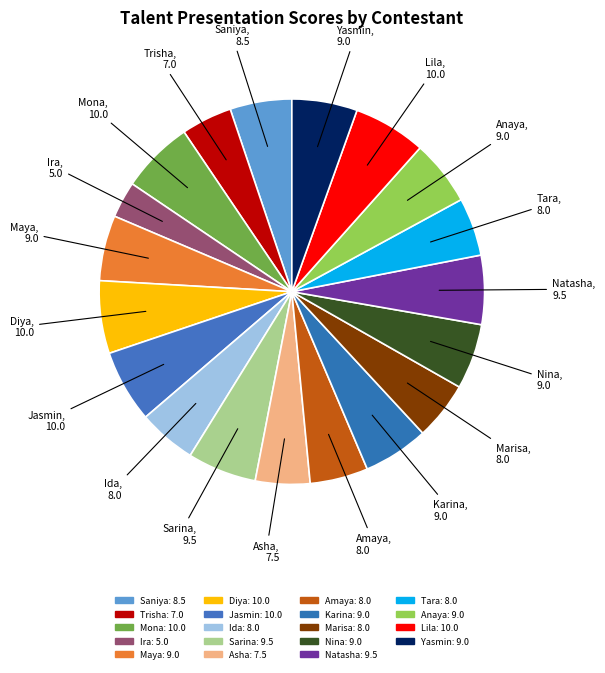

The Trisha slice represents 4% of the pie. True or false?

True